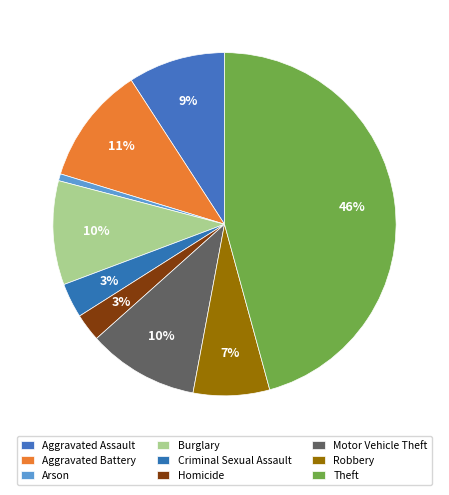

To the nearest percent, what percentage of the pie is Aggravated Battery?

11%